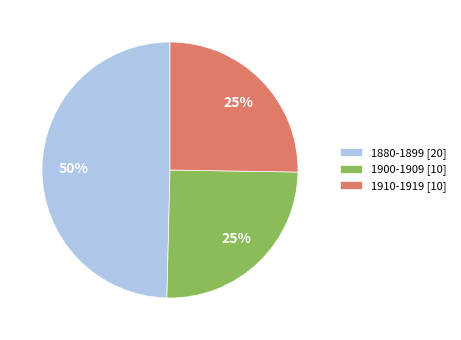

Is it true that 1910-1919 [10] is 25% of the pie?

True